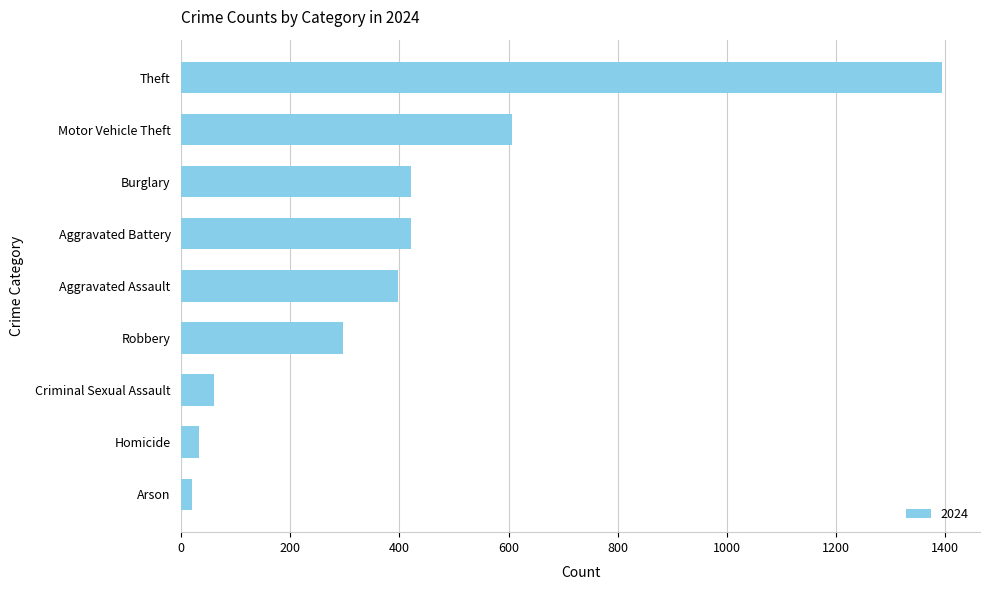

What is the minimum value shown in the chart?

20